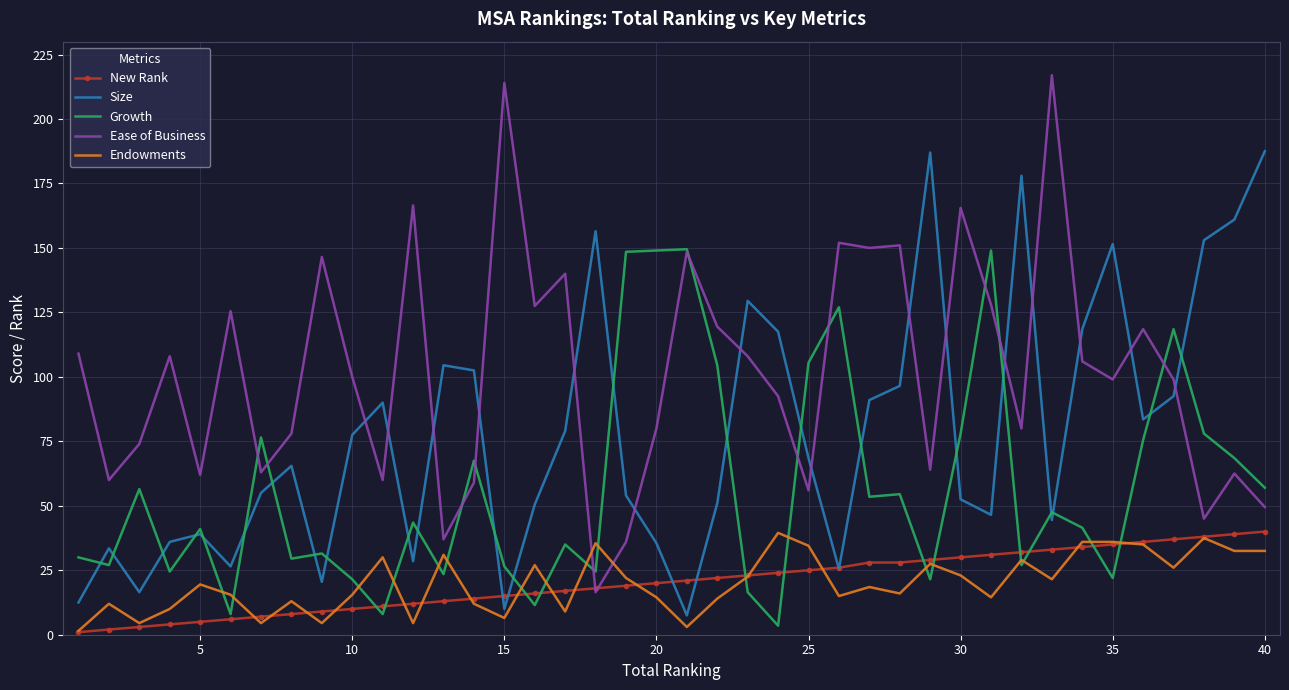

Which series has the widest spread of values?

Ease of Business